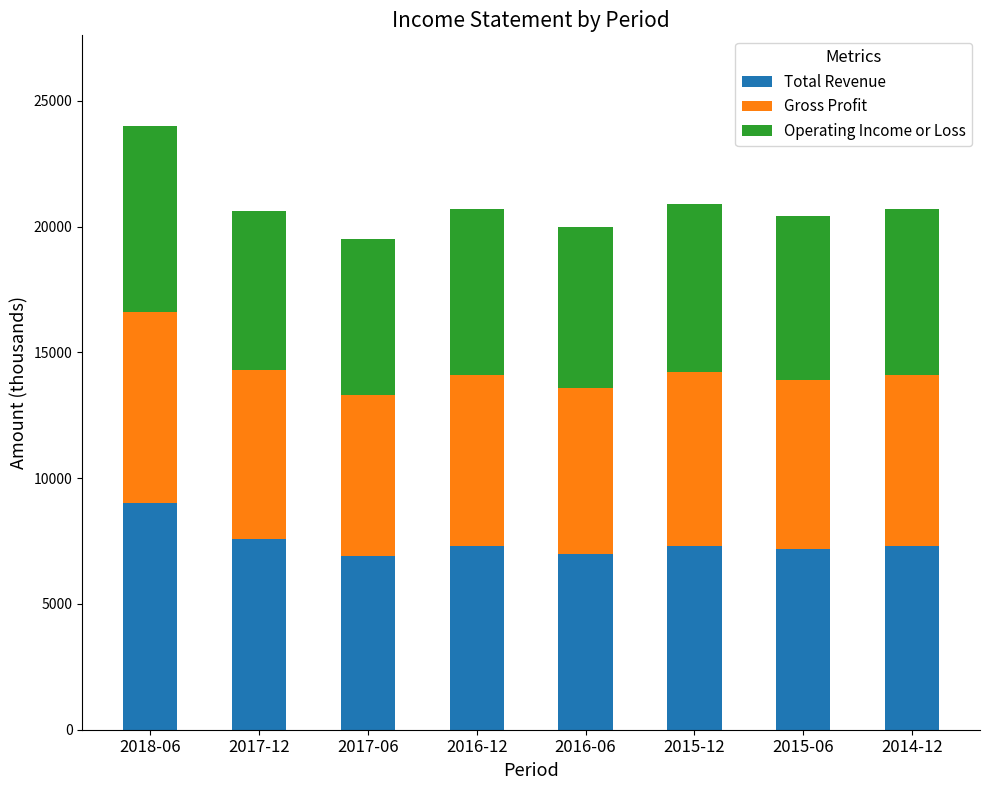

At which category is the sum across all series the highest?

2018-06